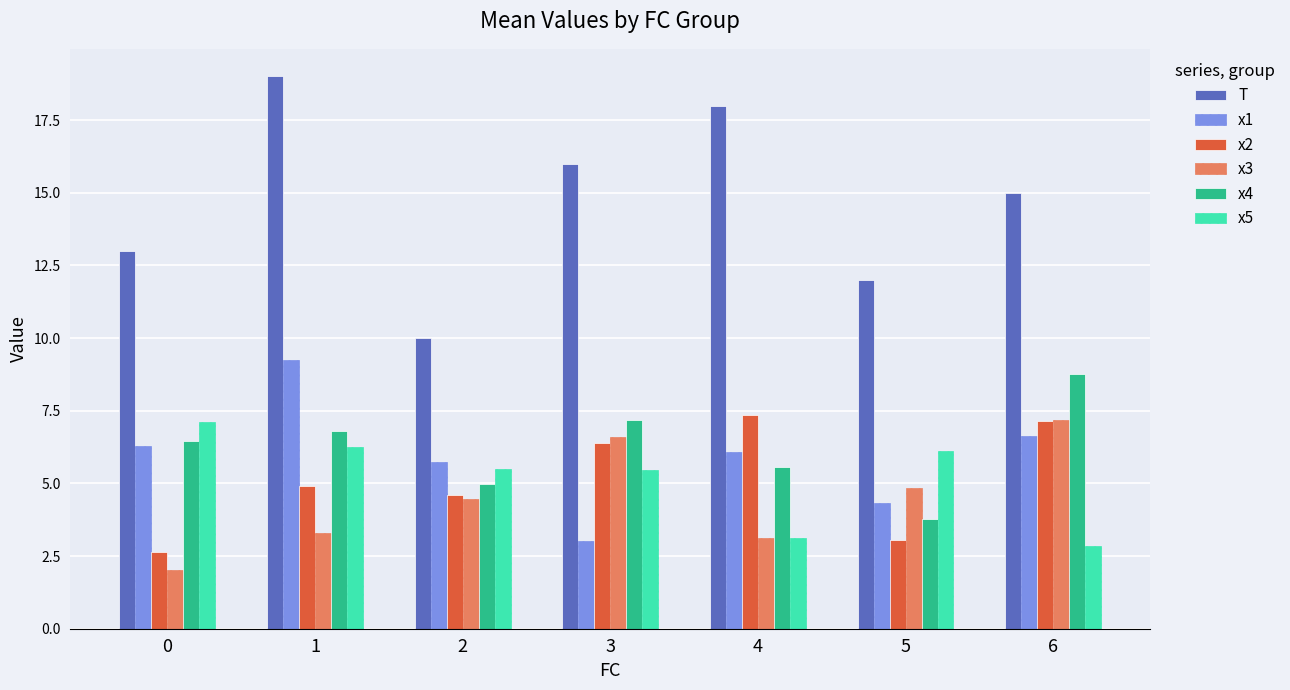

What is the value of the x5 bar at the 7th from the left?

2.9